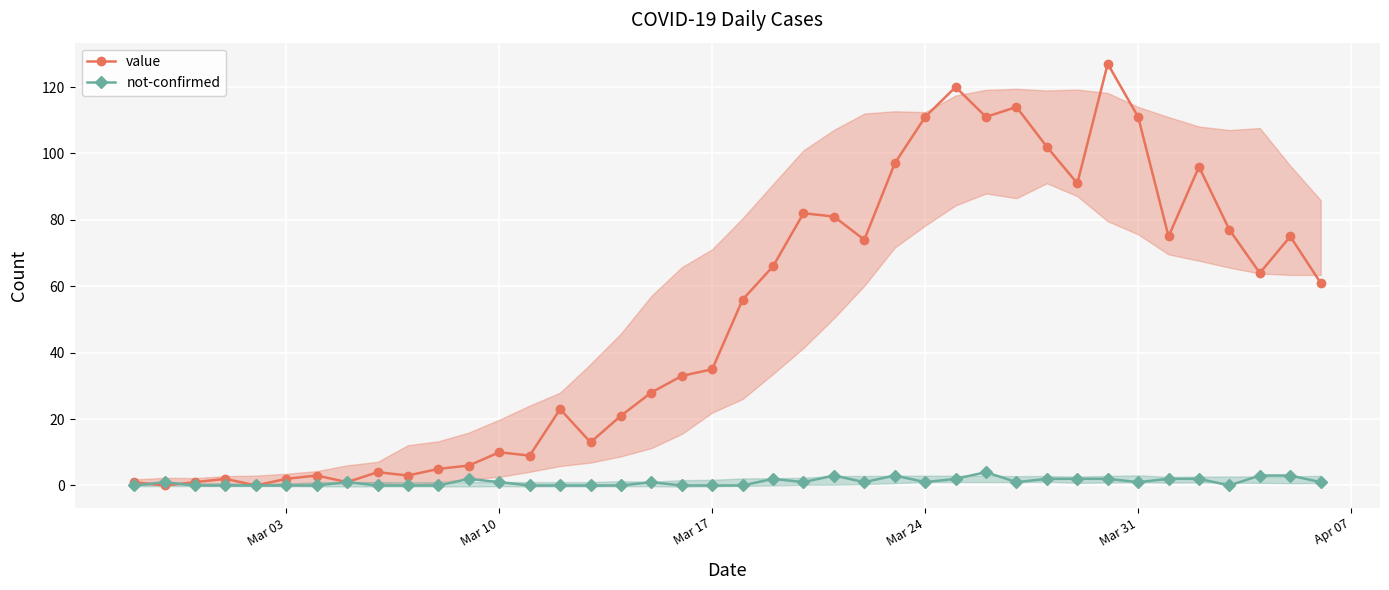

True or false: value has more than 2 interior local peaks.

True